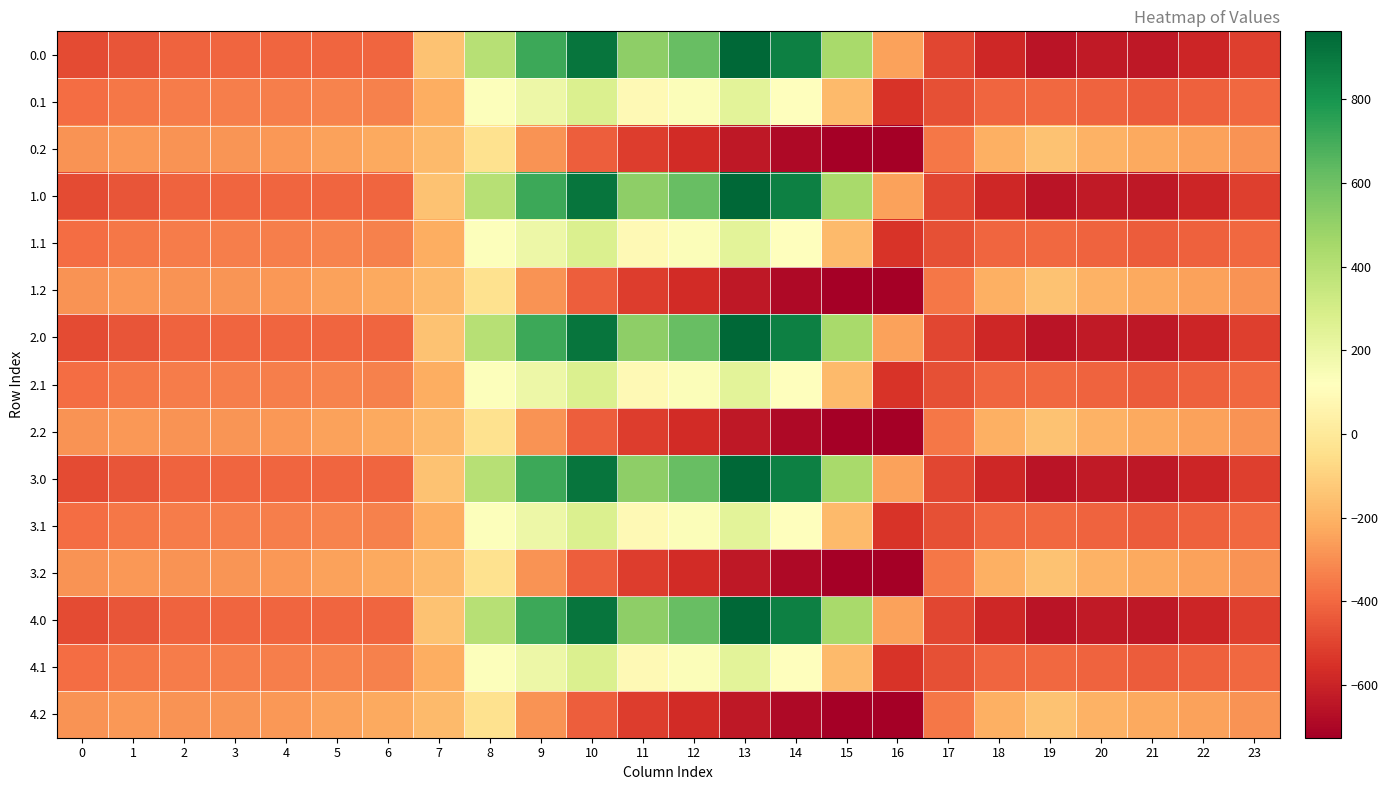

How many distinct data groups are displayed?

15